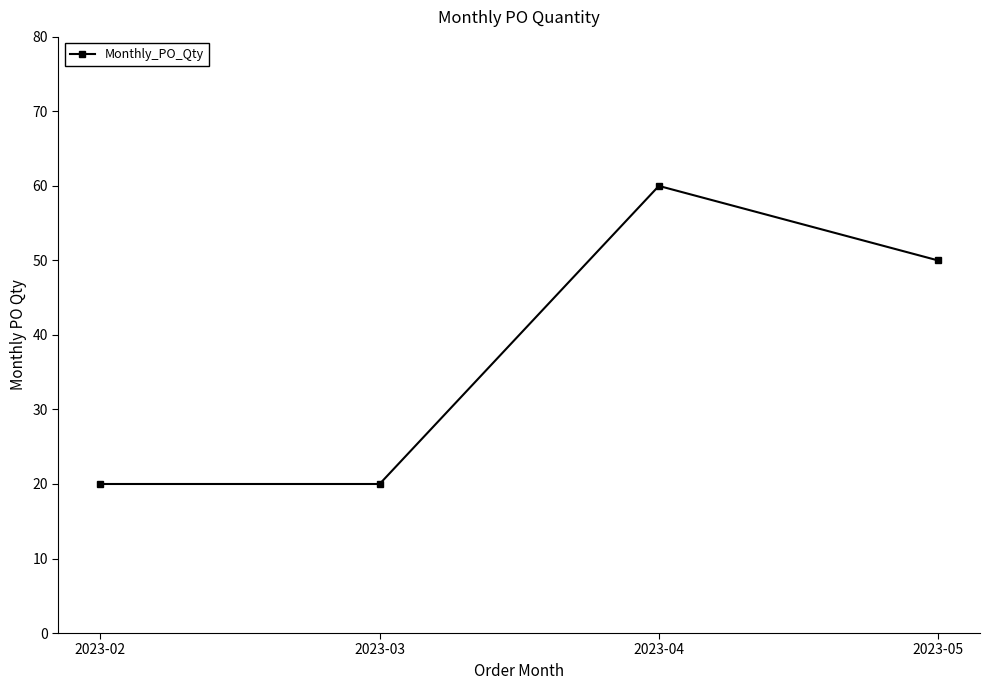

Reading left to right, what are all the values shown in this chart?

20	20	60	50